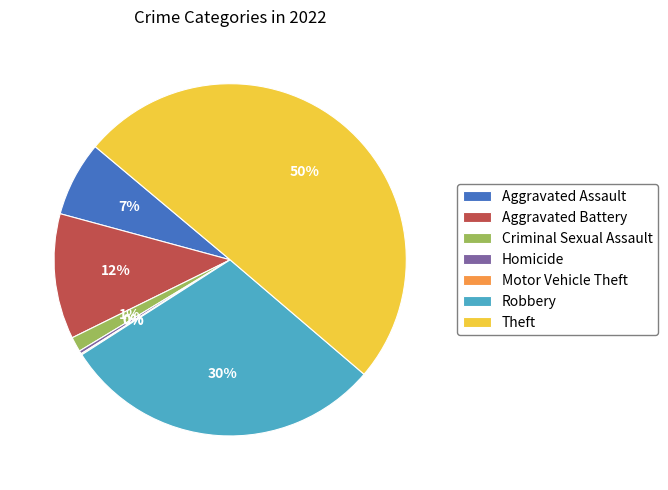

To the nearest percent, what percentage of the pie is Robbery?

30%